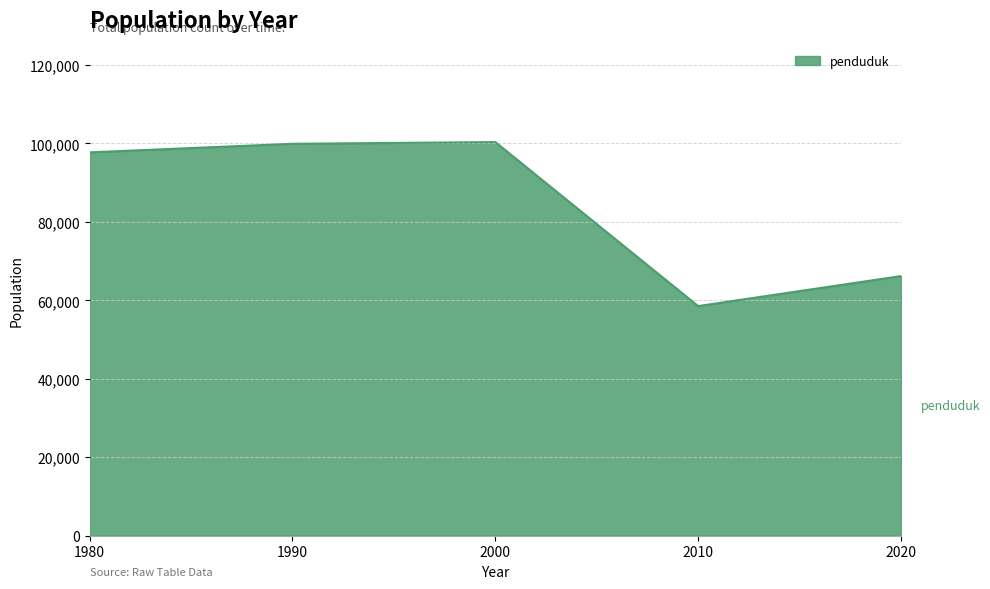

Is it true that the value at 2000 is 100347?

True